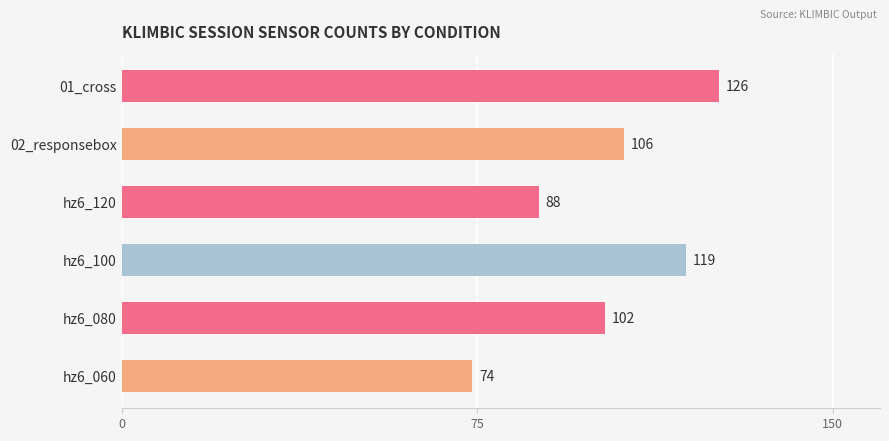

Reading top to bottom, what are all the values shown in this chart?

126	106	88	119	102	74